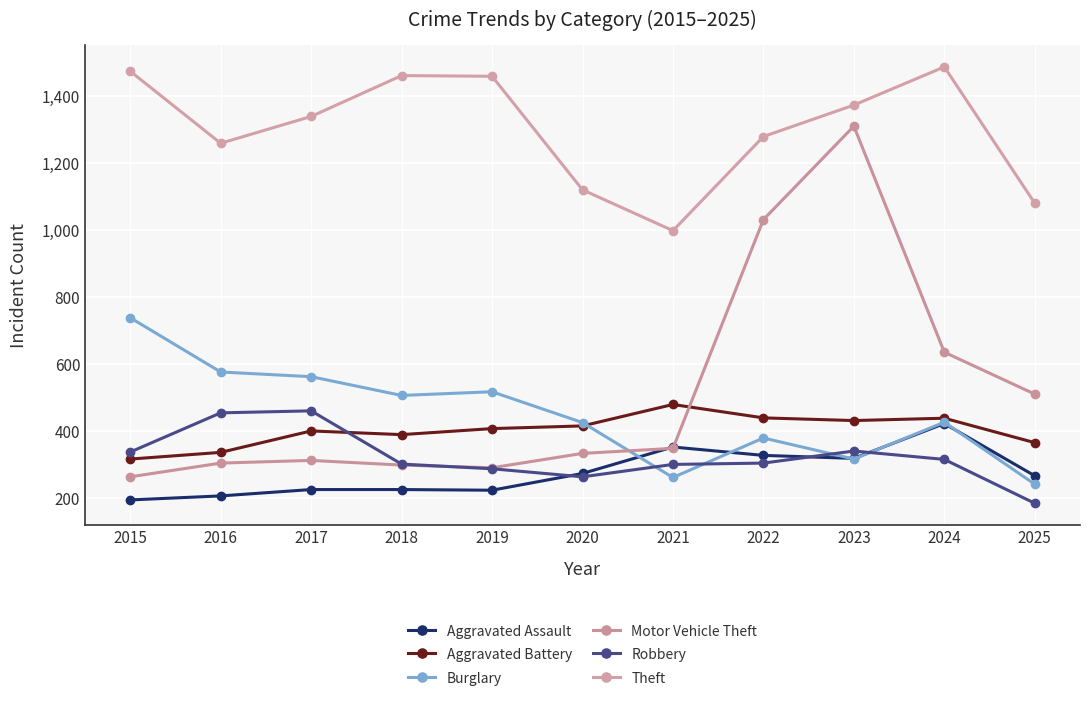

Is it true that Motor Vehicle Theft equals 1310 at 2023?

True